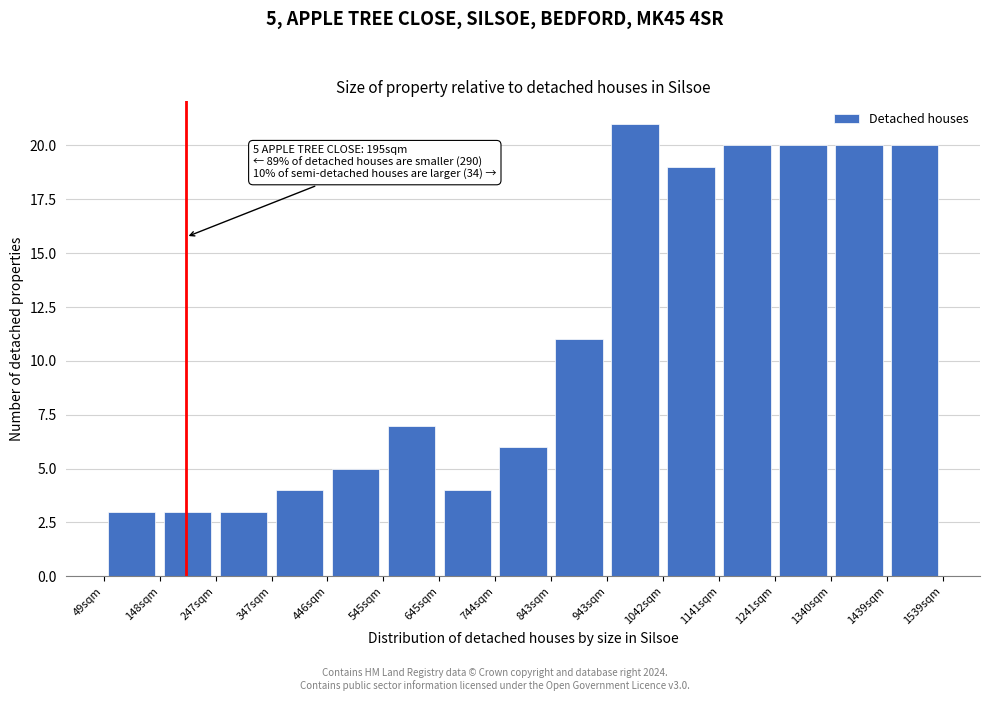

Which range on the x-axis has the tallest bar?

940 to 1040